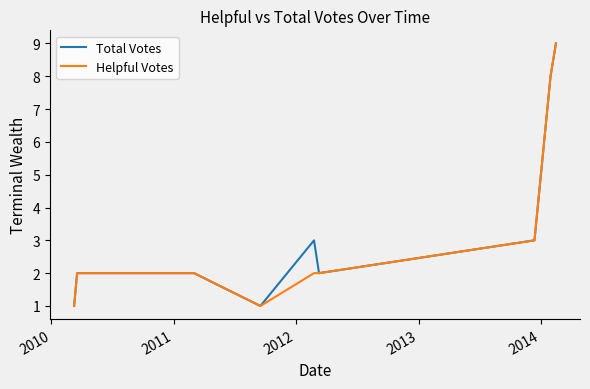

True or false: Helpful Votes has more than 2 interior local peaks.

False